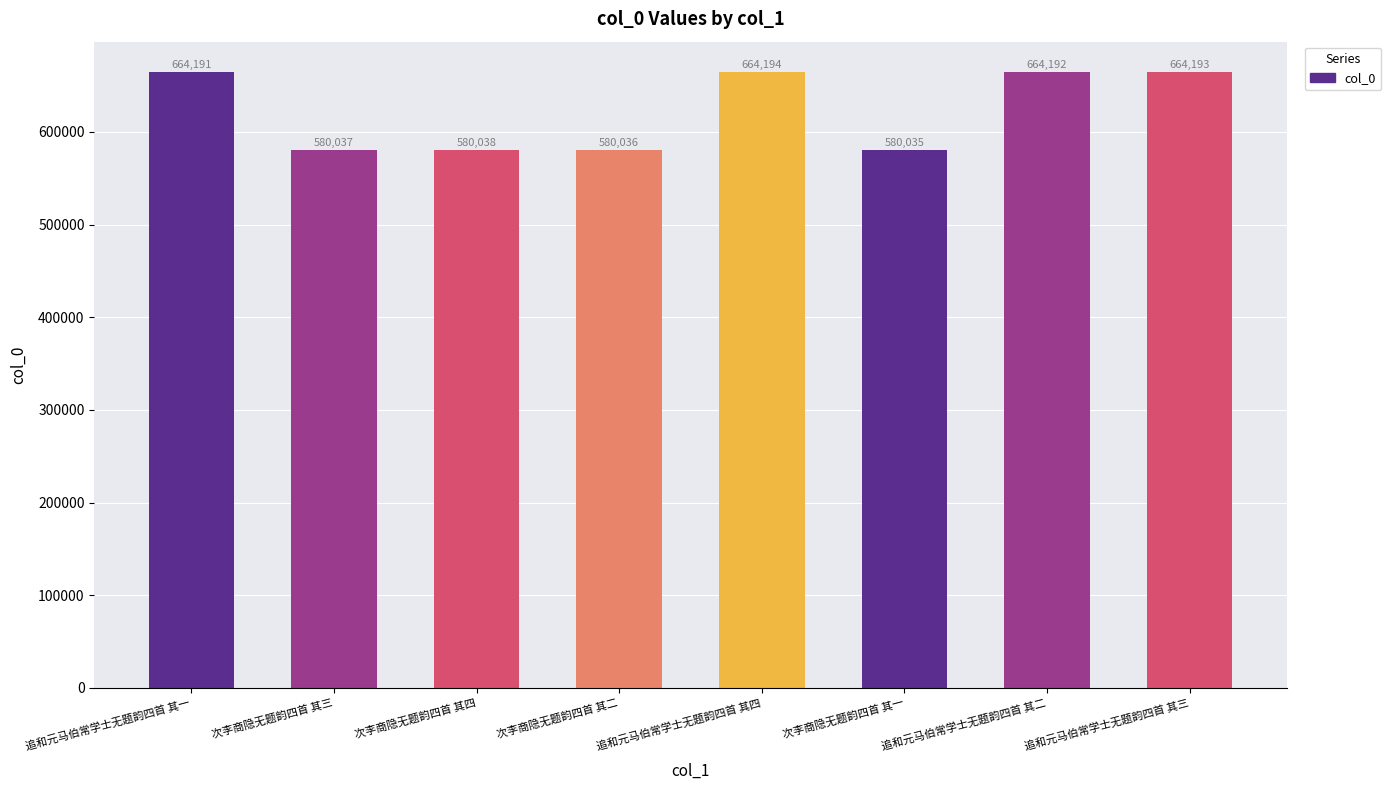

What is the difference between the second highest and second lowest values?

84157